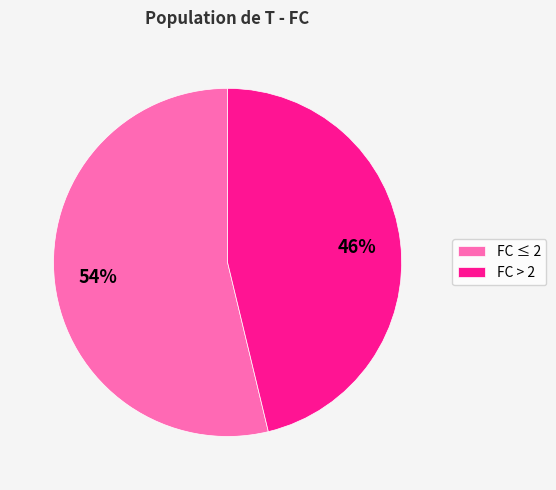

How many segments does this pie chart have?

2